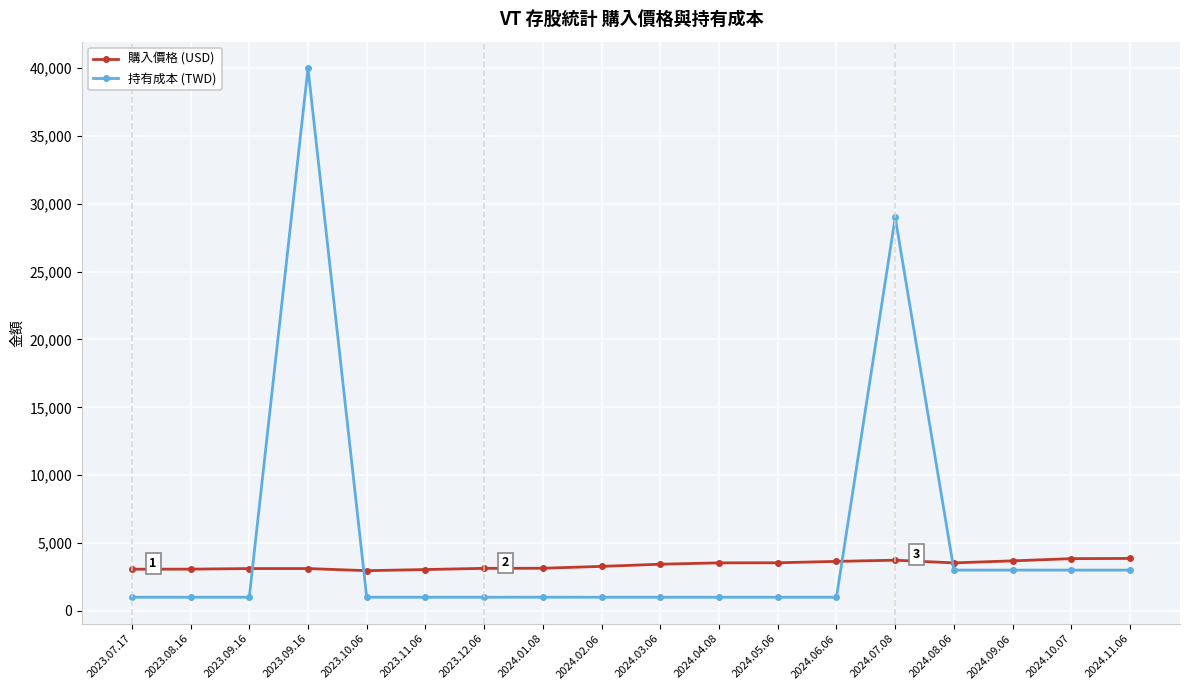

What are all the series names shown in the legend?

購入價格 (USD), 持有成本 (TWD)